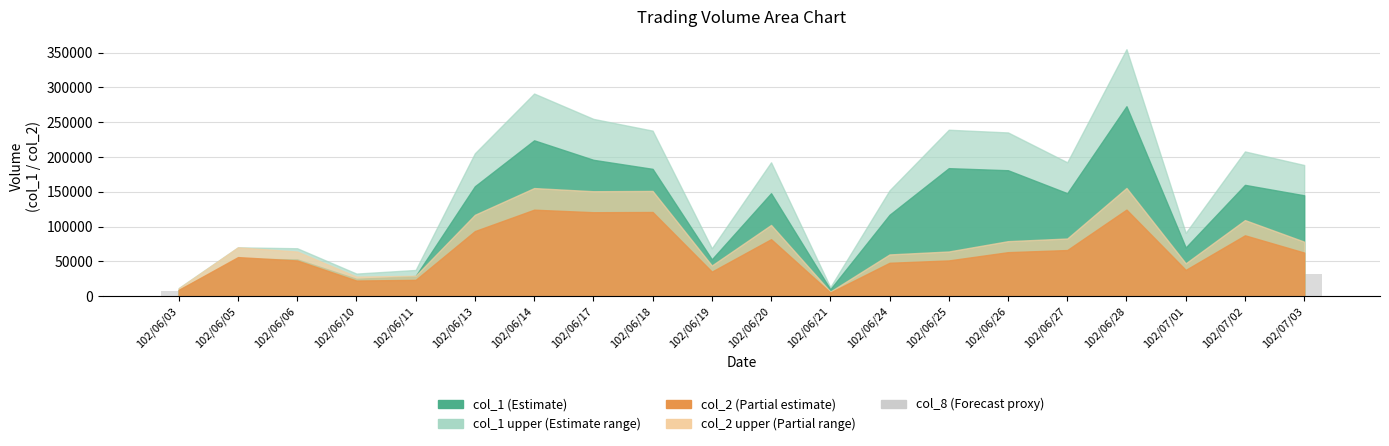

What is the average value?

31800